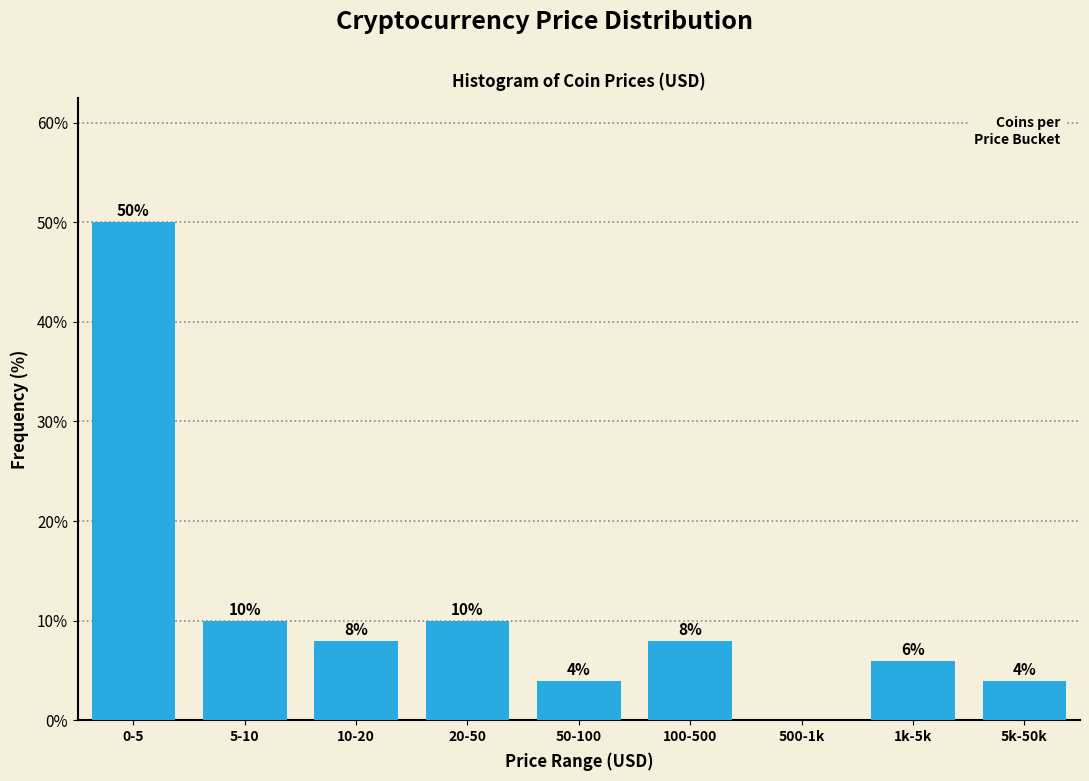

Reading left to right, list all the values displayed in this chart.

0-5=50	5-10=10	10-20=8	20-50=10	50-100=4	100-500=8	500-1k=0	1k-5k=6	5k-50k=4